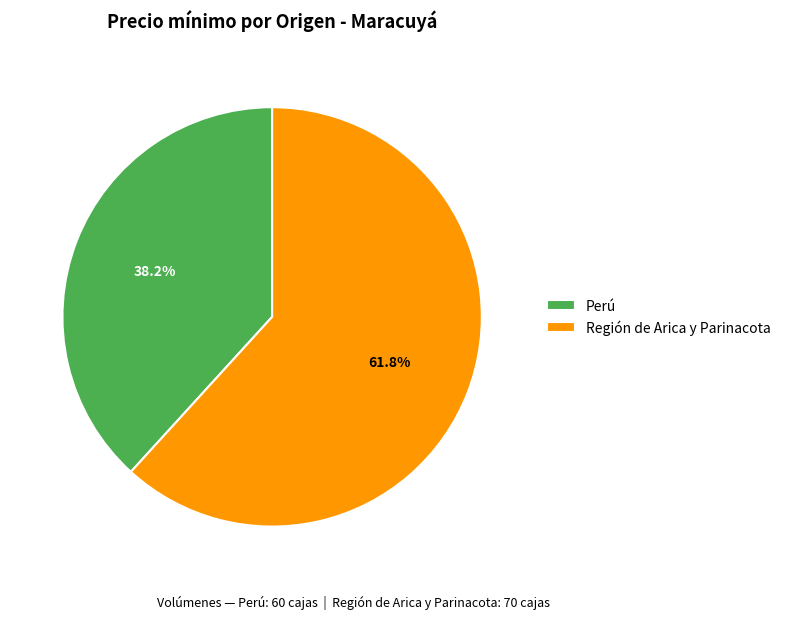

Does Región de Arica y Parinacota account for over 50% of the chart?

Yes